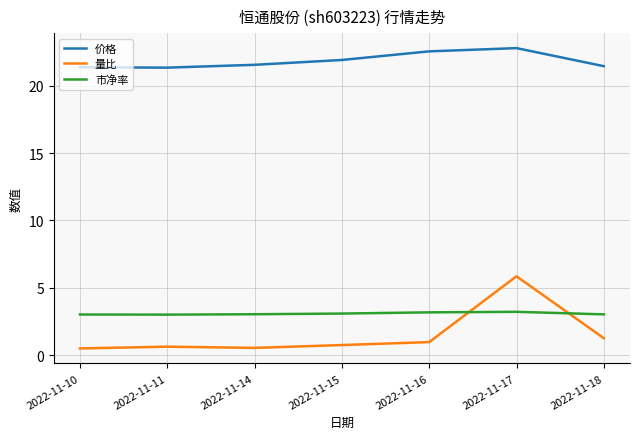

What is the difference between the highest and lowest values at 2022-11-16?

21.6